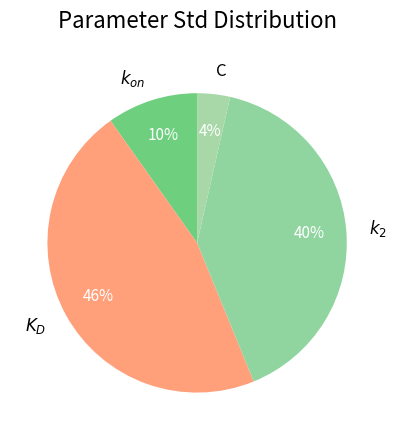

Rank the categories by value from lowest to highest.

C, $k_{on}$, $k_2$, $K_D$